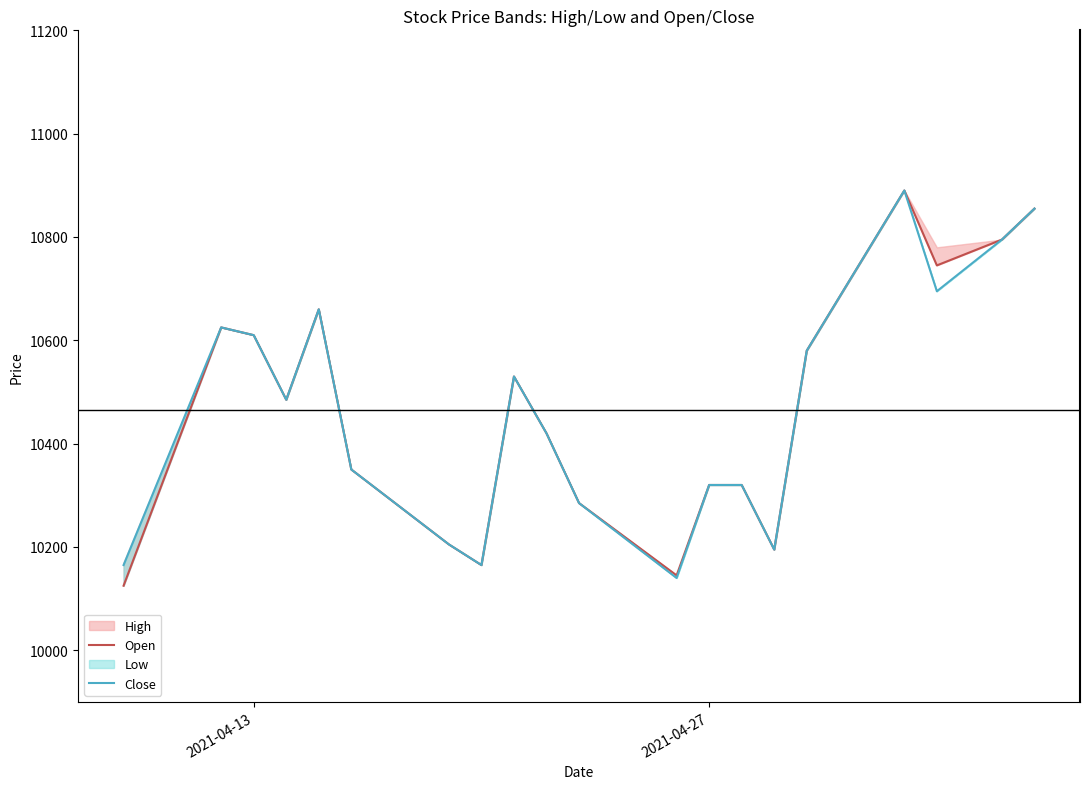

Reading left to right, transcribe all the data shown in this chart.

Open: 10125	10625	10610	10485	10660	10350	10205	10165	10530	10420	10285	10145	10320	10320	10195	10580	10890	10745	10795	10855
Close: 10165	10625	10610	10485	10660	10350	10205	10165	10530	10420	10285	10140	10320	10320	10195	10580	10890	10695	10795	10855